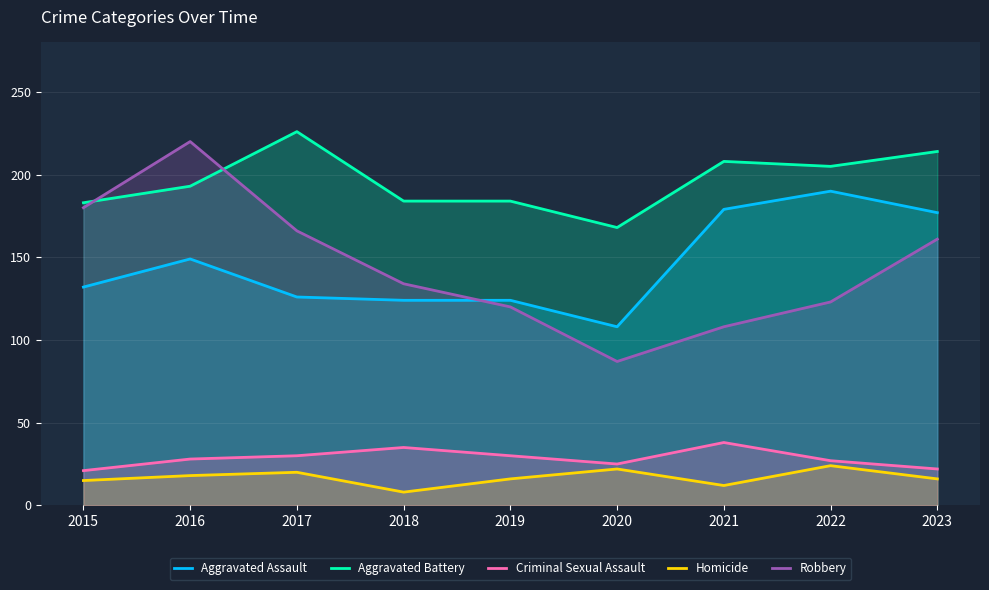

Does the chart display data point markers on the line(s)?

No